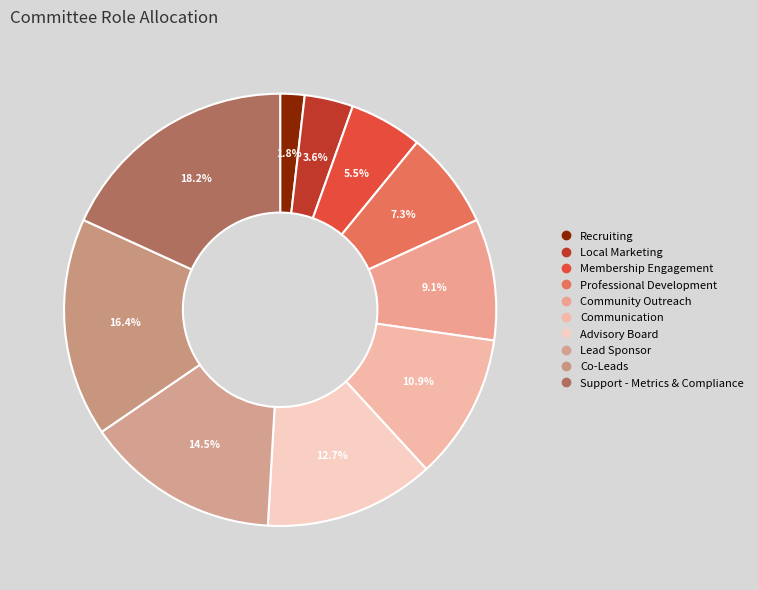

To the nearest percent, what portion does Communication represent?

11%